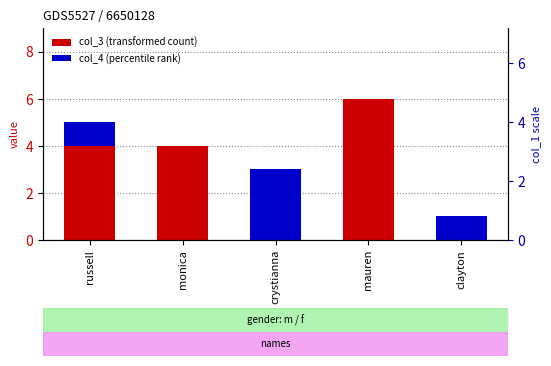

At monica, list the series in order from smallest to largest.

col_4 (percentile rank), col_3 (transformed count)